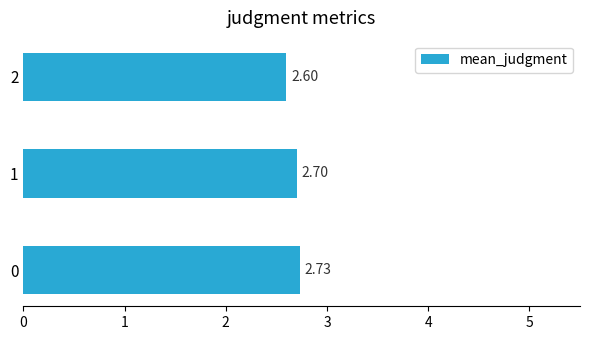

Rank the categories by value from highest to lowest.

0, 1, 2